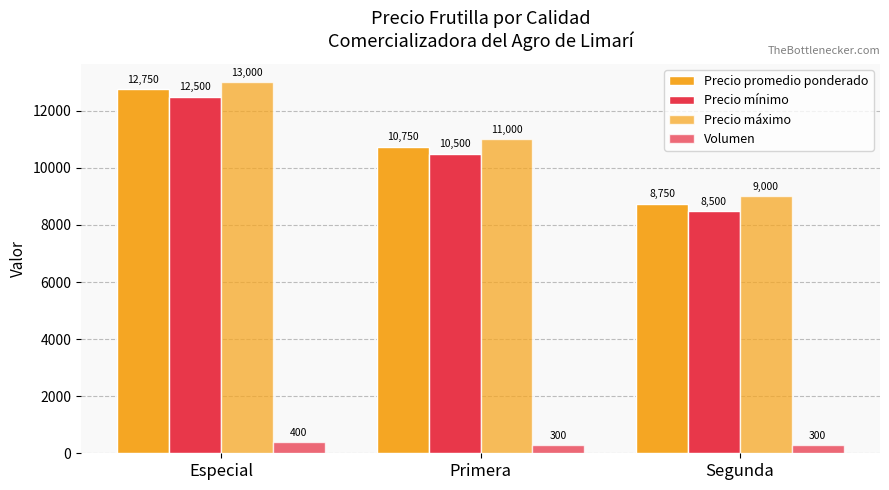

Is the value of Precio promedio ponderado at Segunda greater than the value of Volumen at Segunda?

Yes